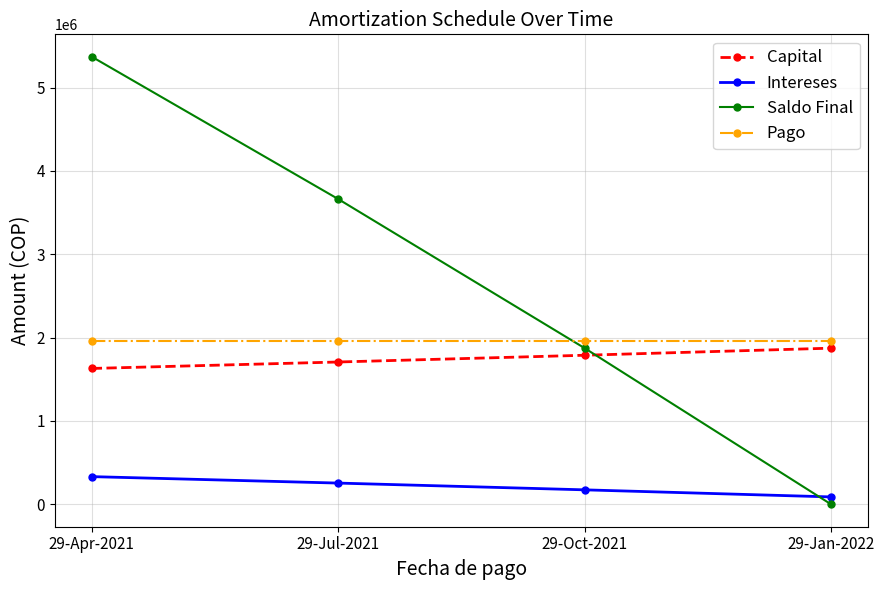

Is this an area chart (filled region under the line)?

No